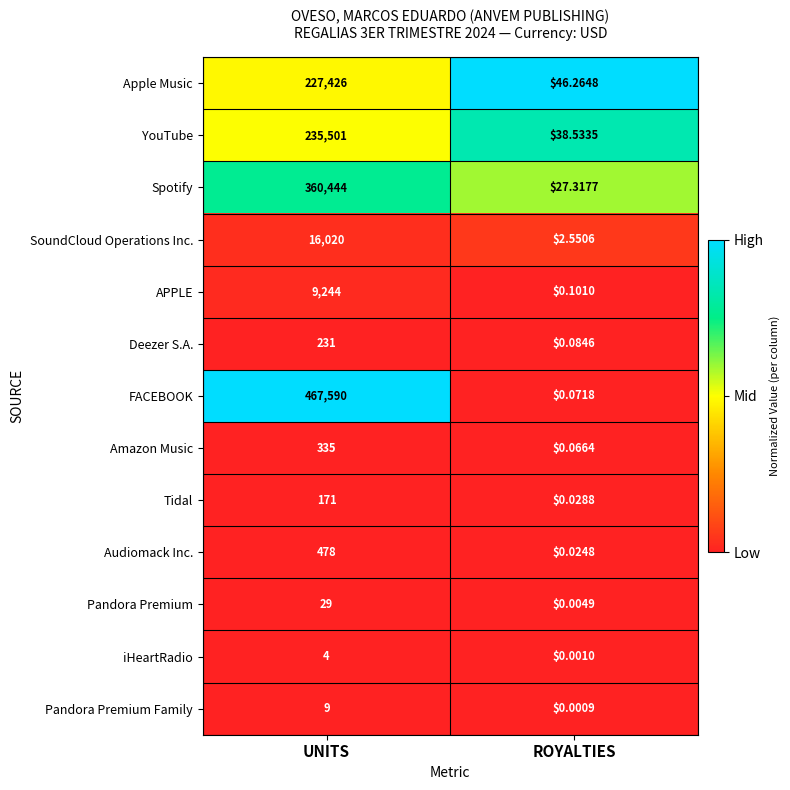

What is the maximum value shown in the chart?

467590.0